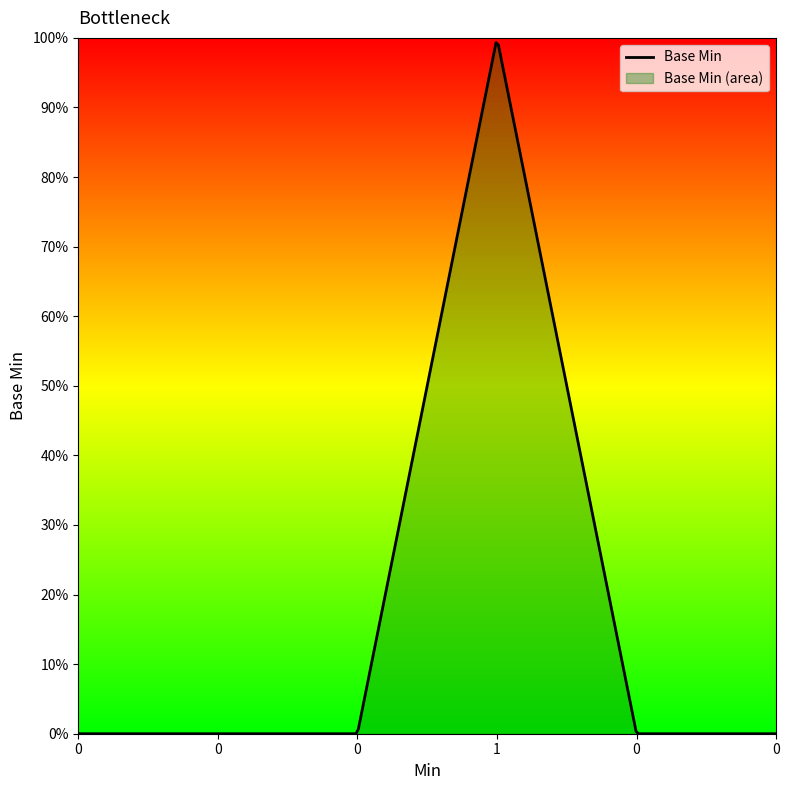

Is it true that the value at 0 is -1?

False